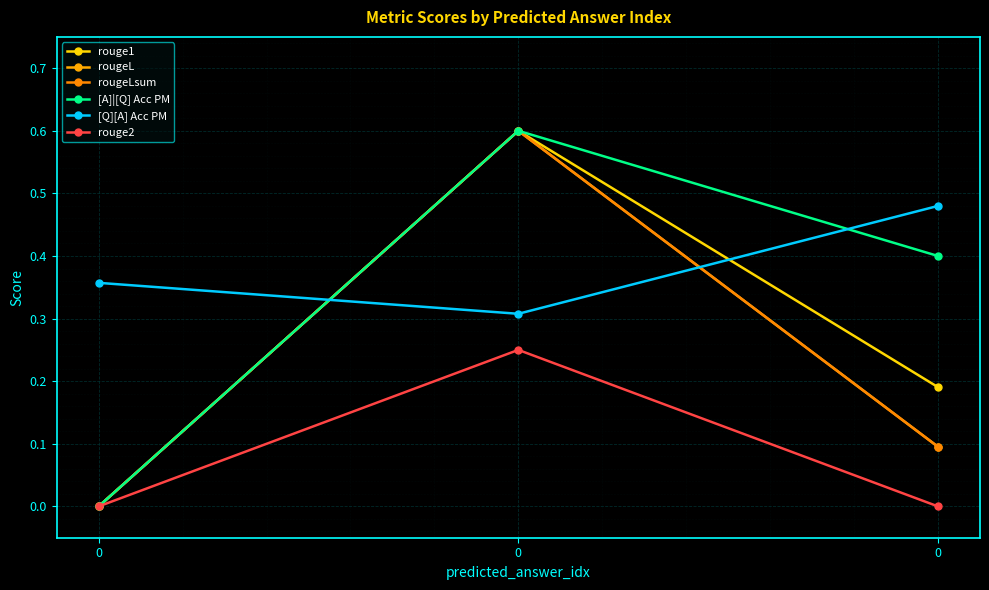

Does the chart have visible grid lines?

Yes